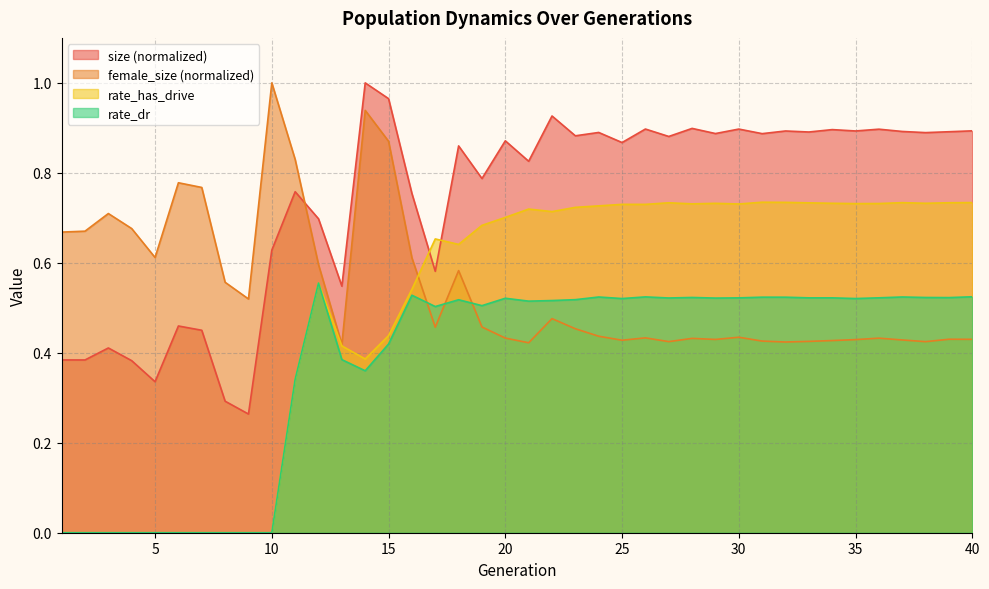

What is the difference between the maximum and second lowest values in the size series?

0.7